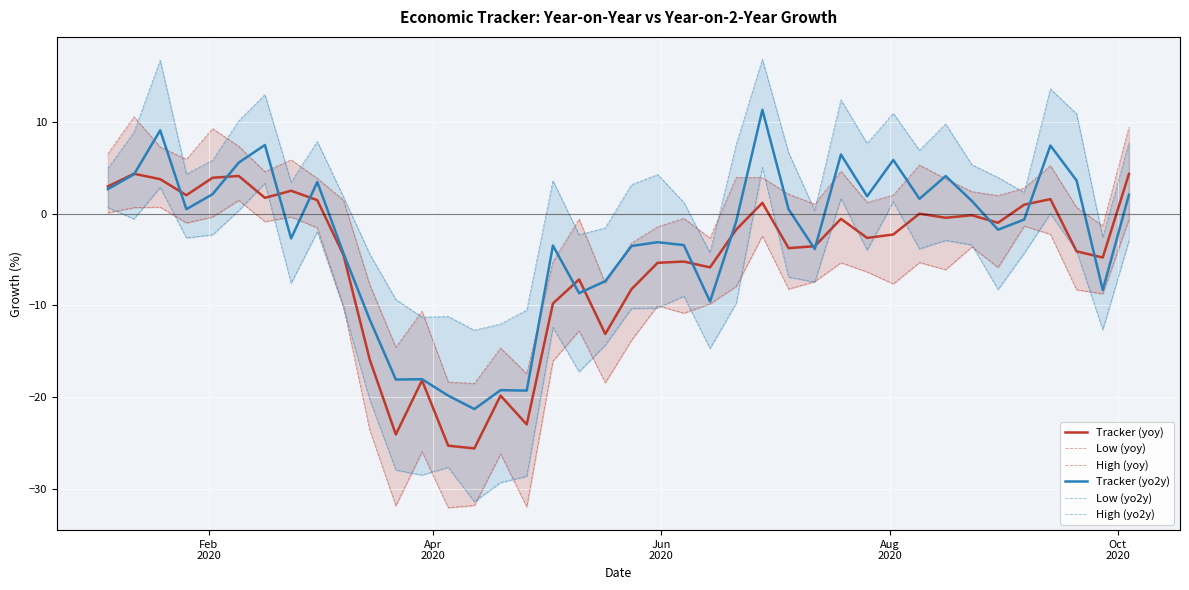

What is the average value of the Tracker (yo2y) series?

-2.7